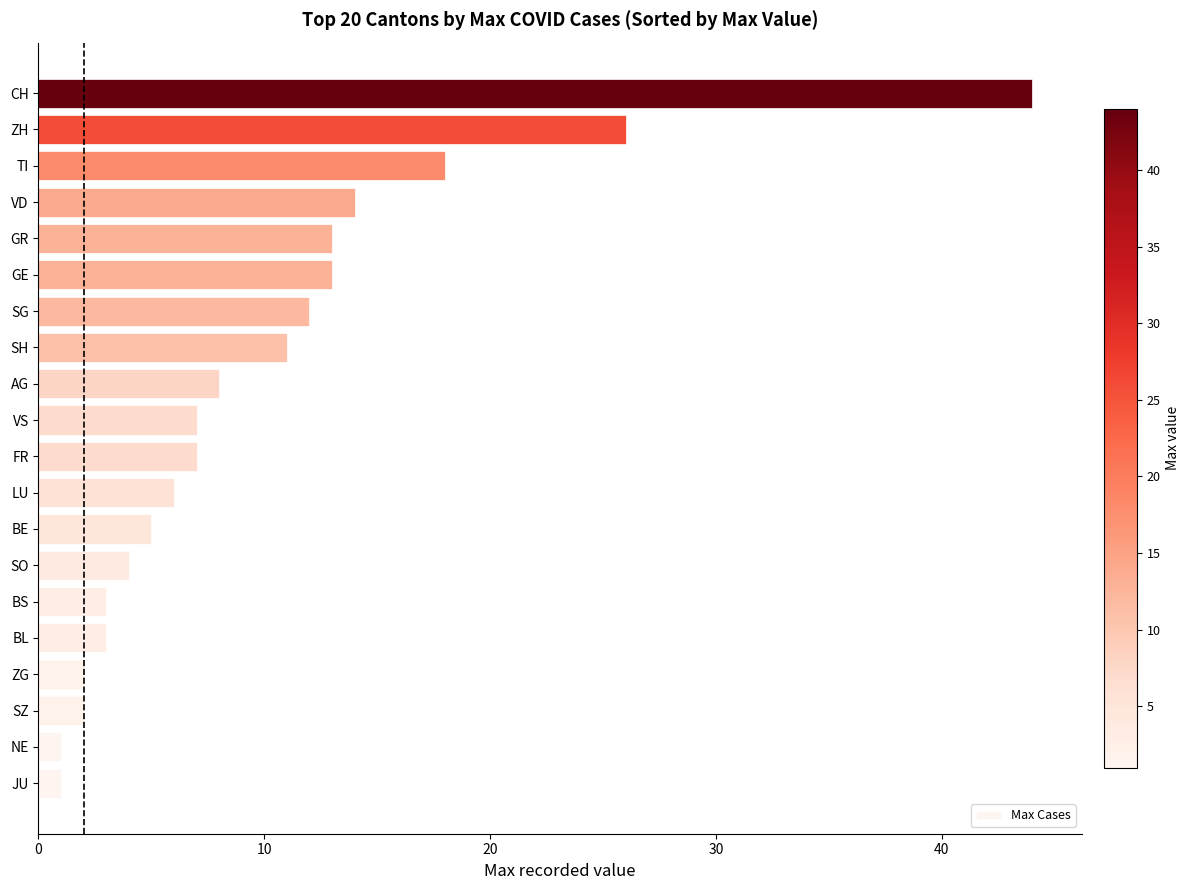

Is it true that the value at AG is 14?

False